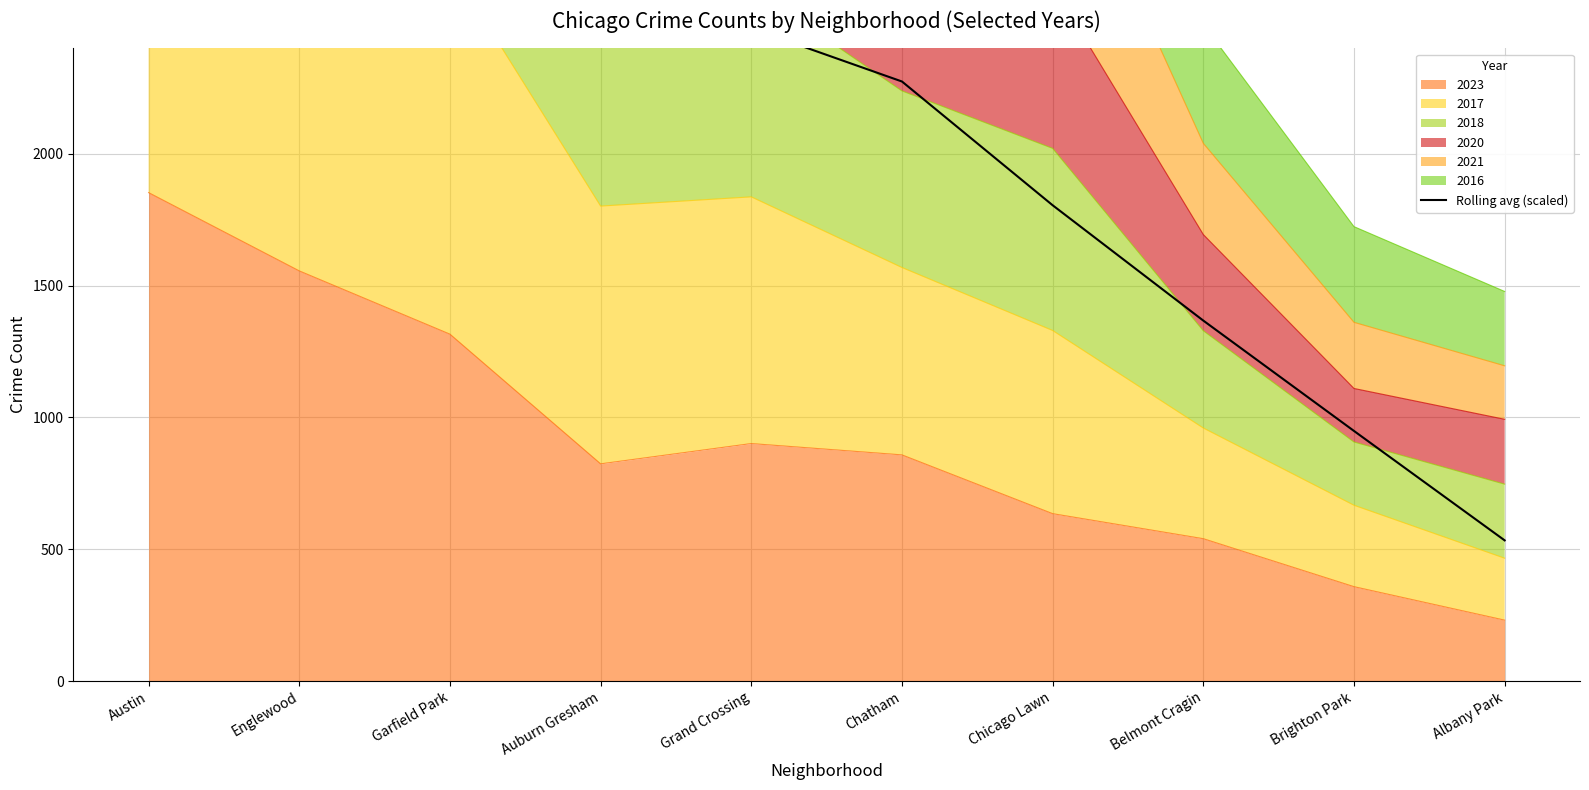

True or false: the data has more than 2 interior local peaks.

False